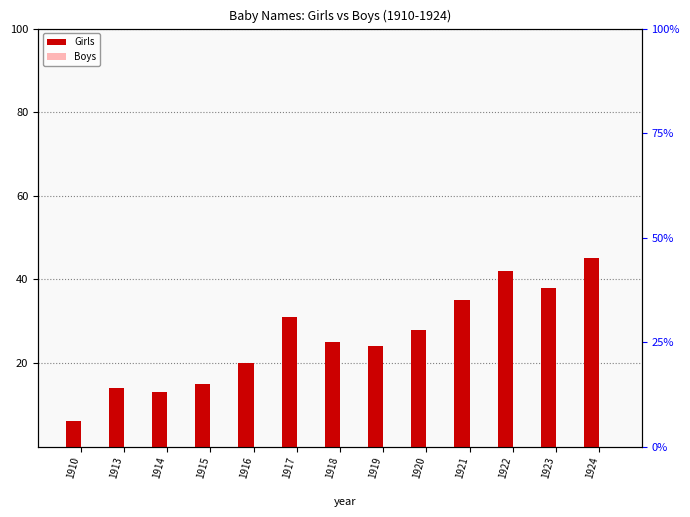

Reading right to left, list all the values displayed in this chart.

Girls: 1924=45	1923=38	1922=42	1921=35	1920=28	1919=24	1918=25	1917=31	1916=20	1915=15	1914=13	1913=14	1910=6
Boys: 1924=0	1923=0	1922=0	1921=0	1920=0	1919=0	1918=0	1917=0	1916=0	1915=0	1914=0	1913=0	1910=0